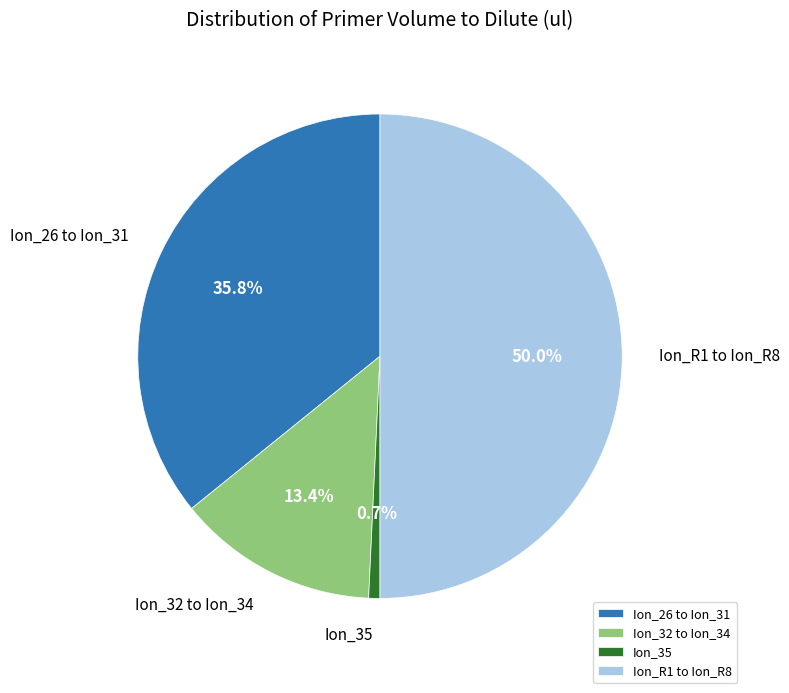

How much of the chart is everything except Ion_26 to Ion_31?

64.2%